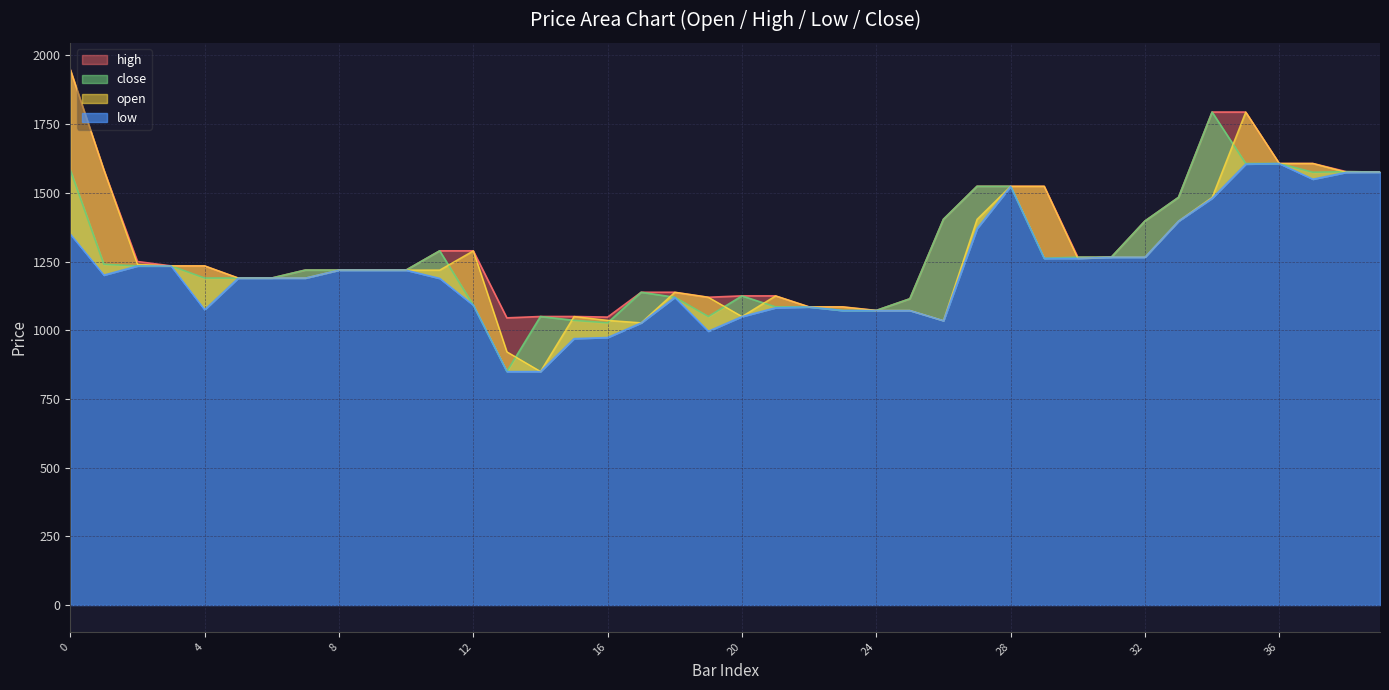

Is it true that open equals 1266.0 at 31?

True